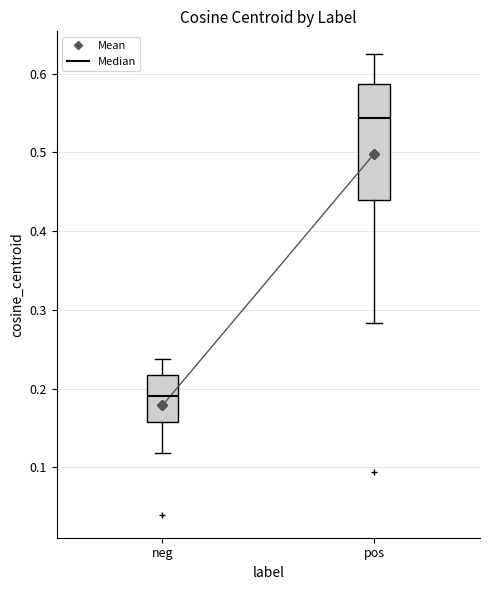

Which box is the tallest, from its lower edge to its upper edge?

pos